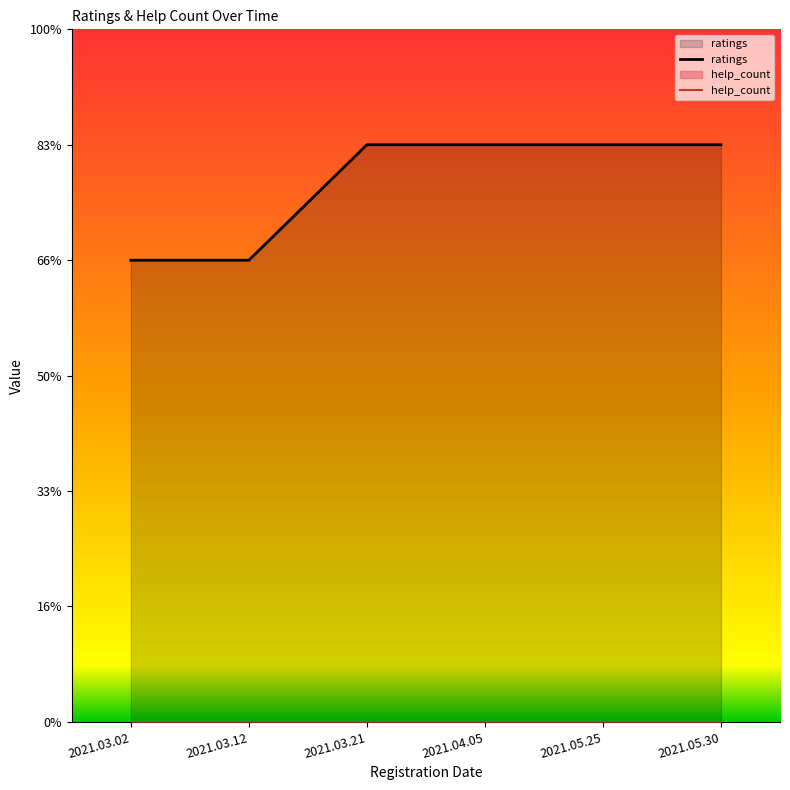

True or false: ratings and help_count intersect in this chart.

False